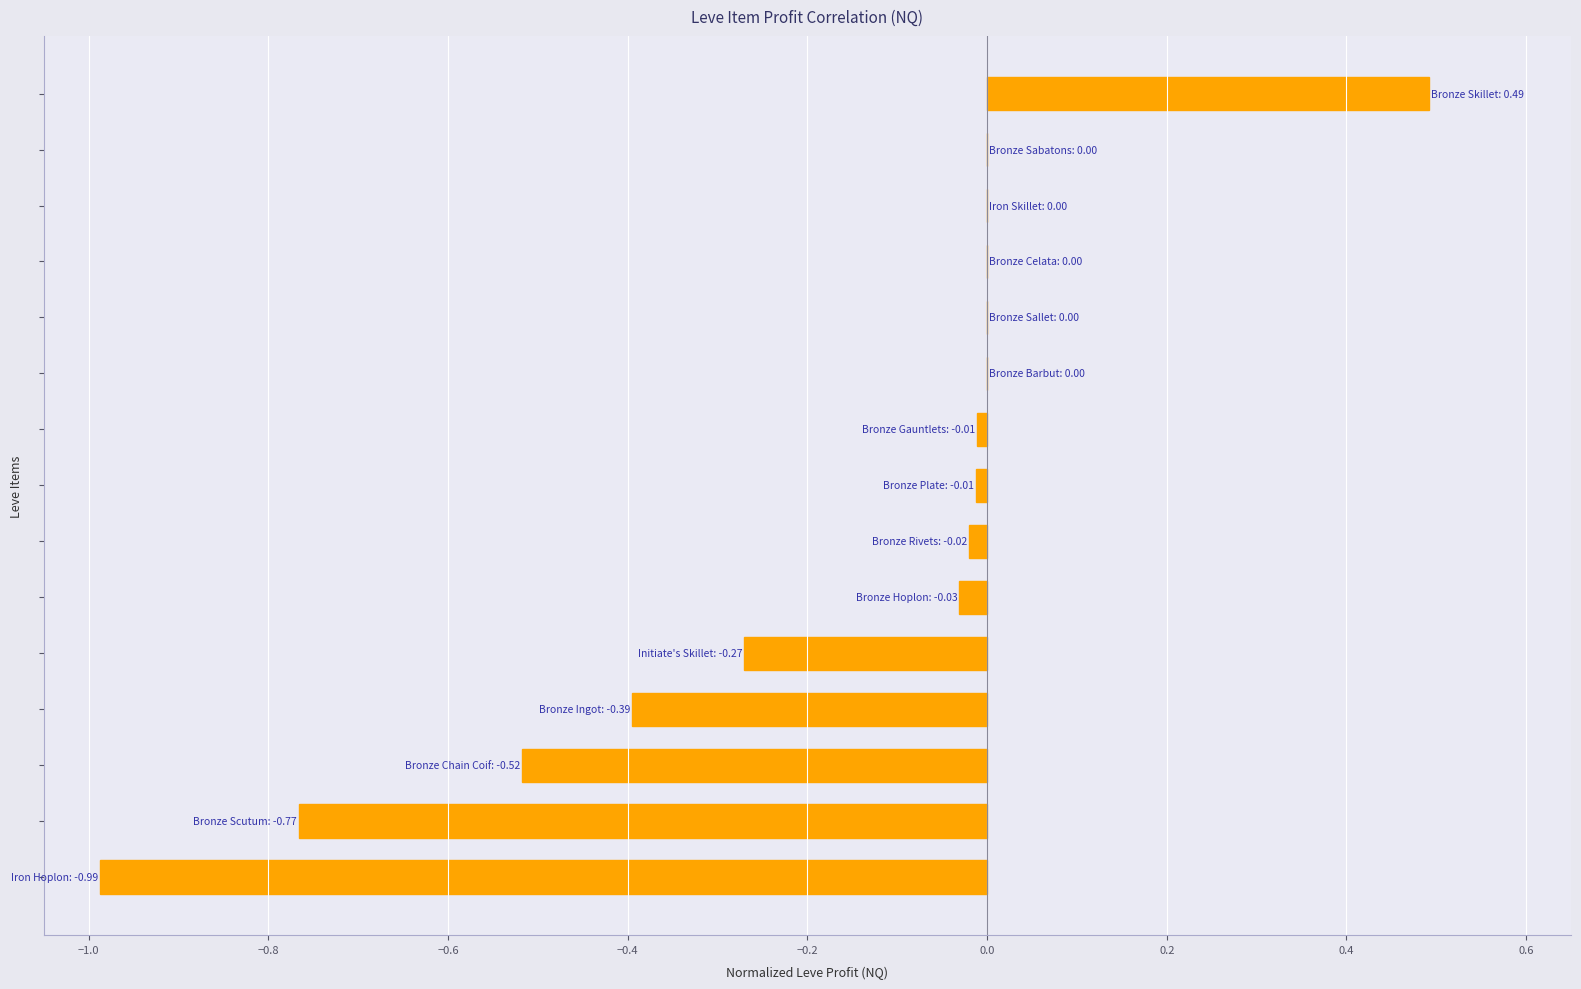

What is the greatest value displayed?

0.5